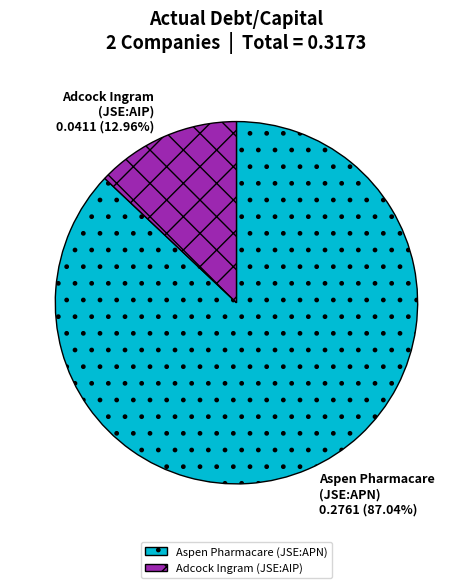

How many slices are in this pie chart?

2